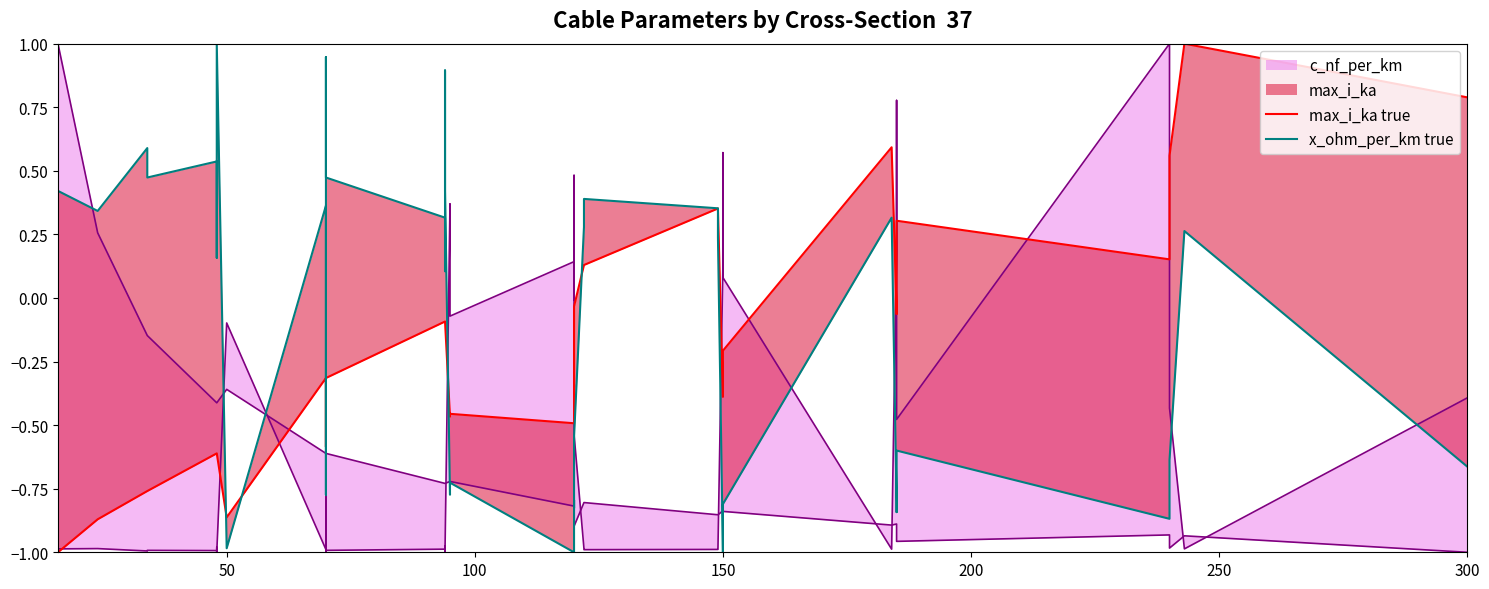

How many interior local peaks does the x_ohm_per_km true series have?

12